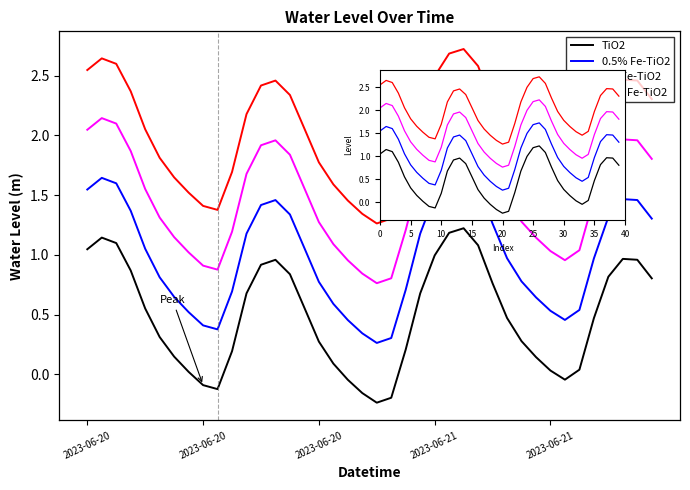

What is the label of the 33rd point from the left?

32